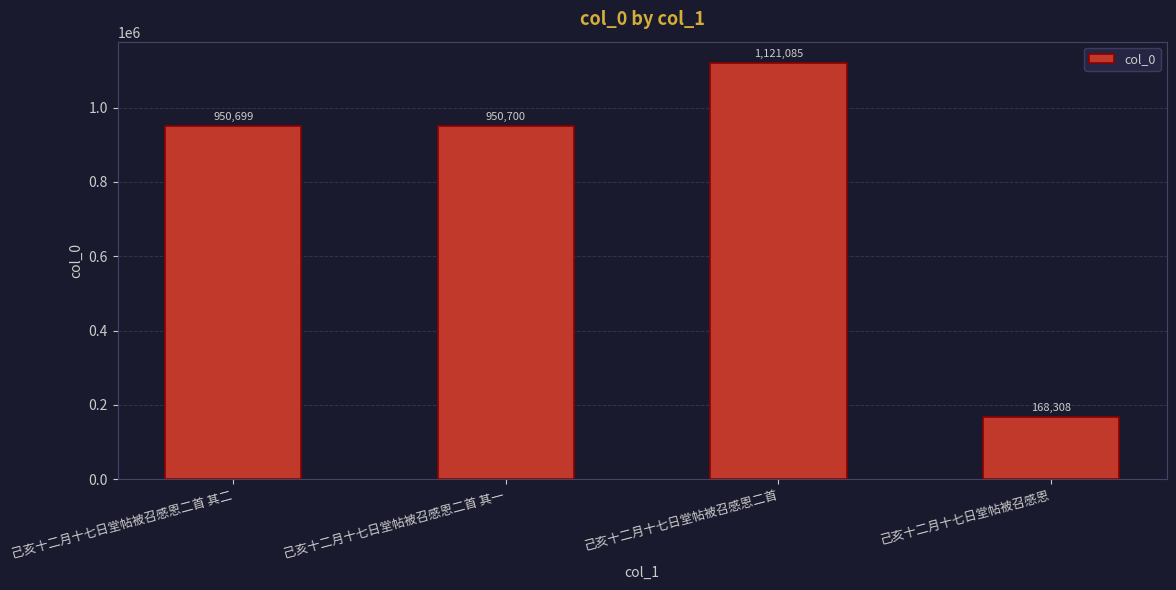

At which label is the value closest to 644696?

己亥十二月十七日堂帖被召感恩二首 其二